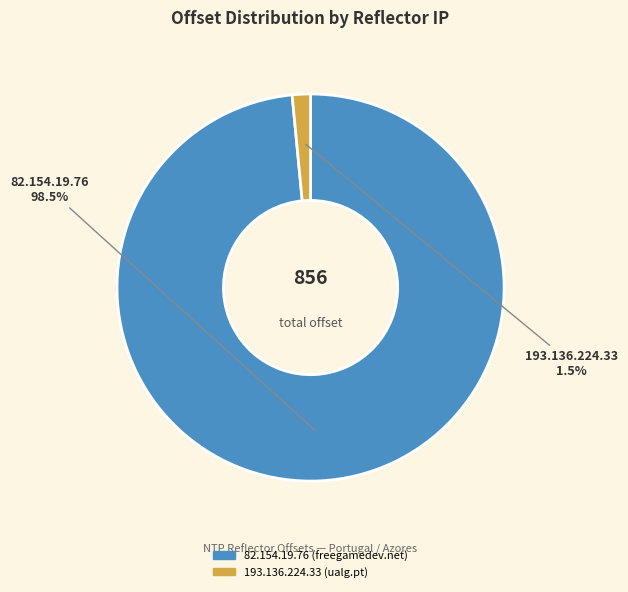

Which slice is the largest?

82.154.19.76